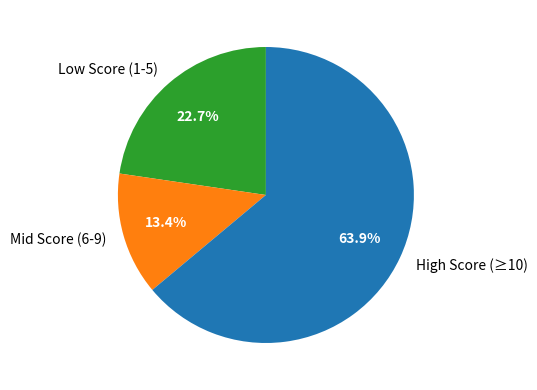

How much of the chart is everything except Mid Score (6-9)?

86.6%